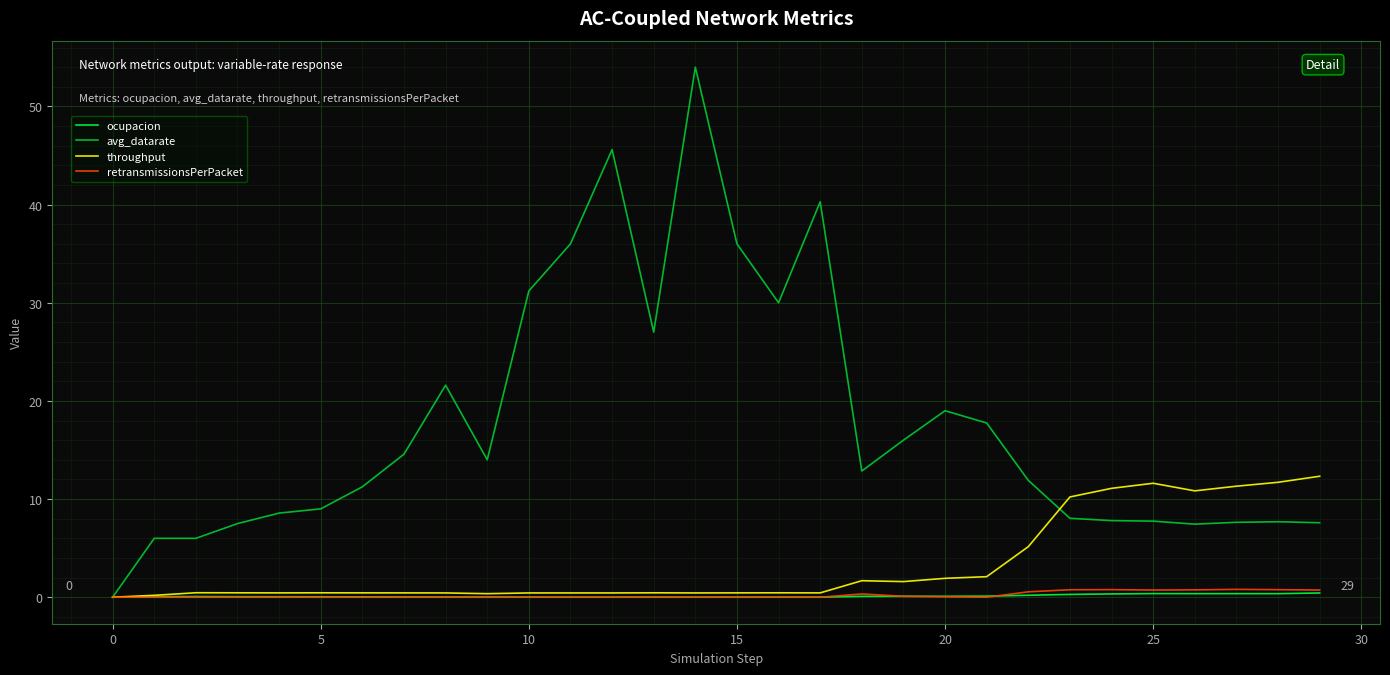

What is the highest value of the avg_datarate series?

54.0